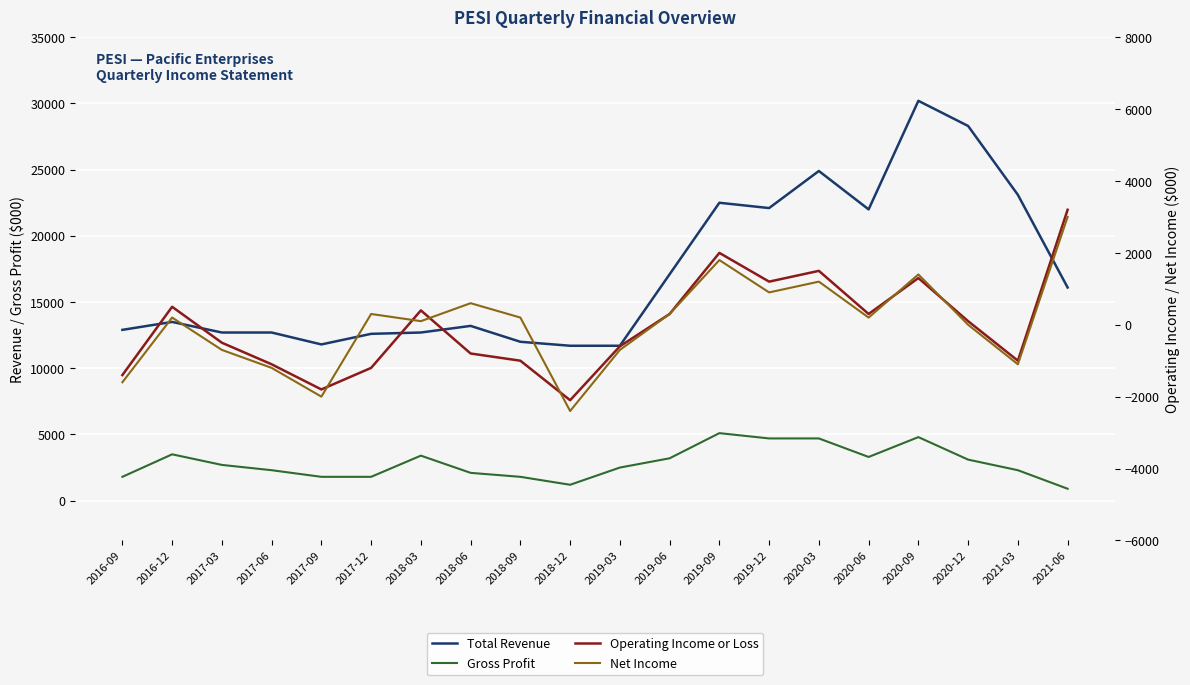

Reading left to right, what are all the values shown in this chart?

Total Revenue: 12900	13500	12700	12700	11800	12600	12700	13200	12000	11700	11700	17100	22500	22100	24900	22000	30200	28300	23100	16100
Gross Profit: 1800	3500	2700	2300	1800	1800	3400	2100	1800	1200	2500	3200	5100	4700	4700	3300	4800	3100	2300	900
Operating Income or Loss: -1400	500	-500	-1100	-1800	-1200	400	-800	-1000	-2100	-600	300	2000	1200	1500	300	1300	100	-1000	3200
Net Income: -1600	200	-700	-1200	-2000	300	100	600	200	-2400	-700	300	1800	900	1200	200	1400	0	-1100	3000